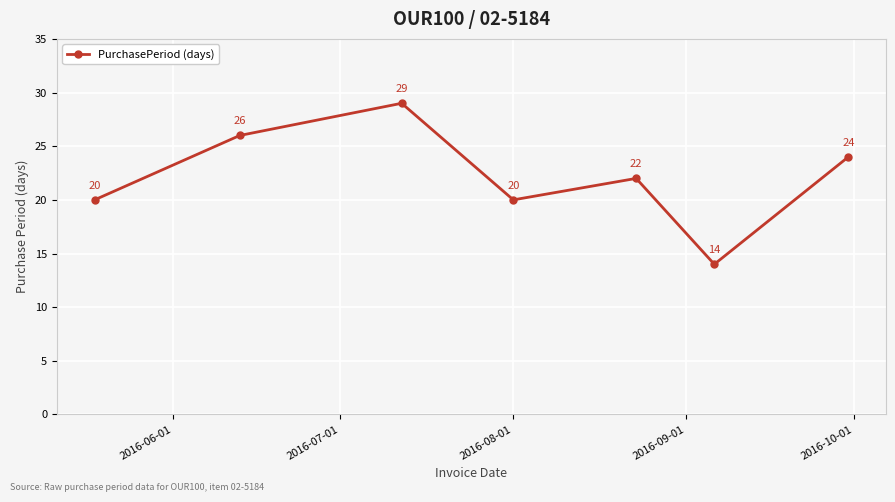

Count the values in the range 20 to 26.

5